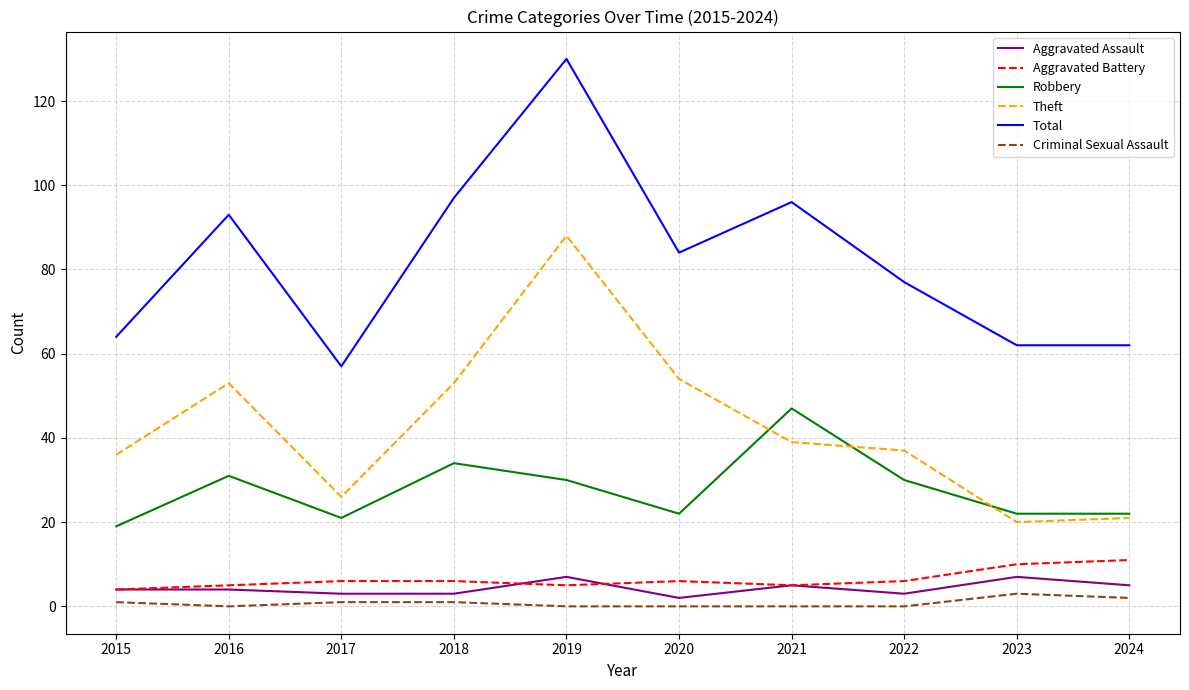

True or false: Total and Robbery cross at least once.

False